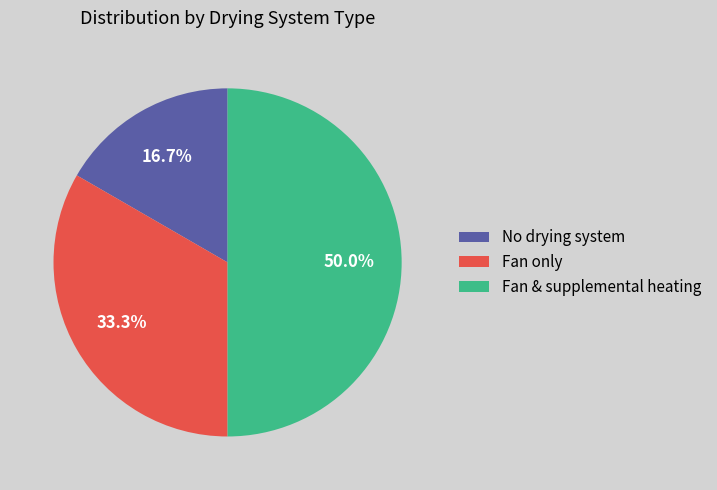

True or false: Fan & supplemental heating accounts for 50% of the total.

True